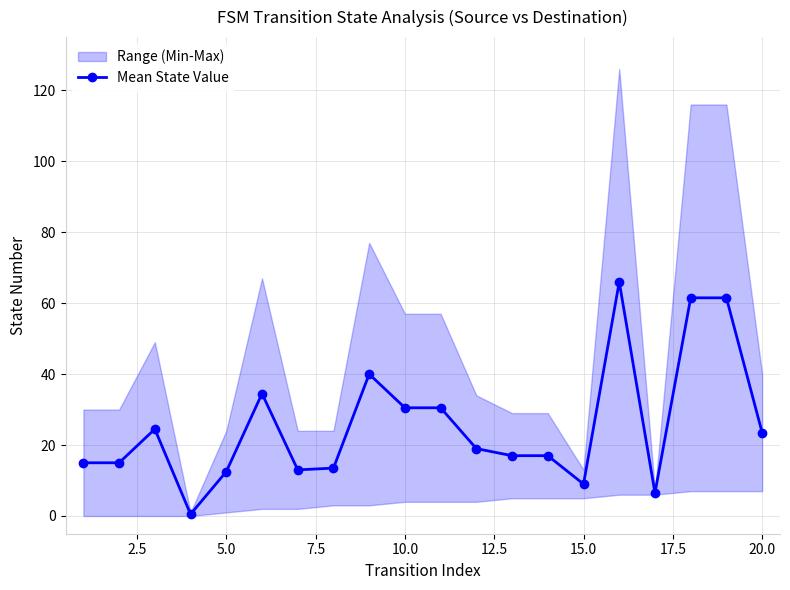

What is the smallest value displayed?

0.5